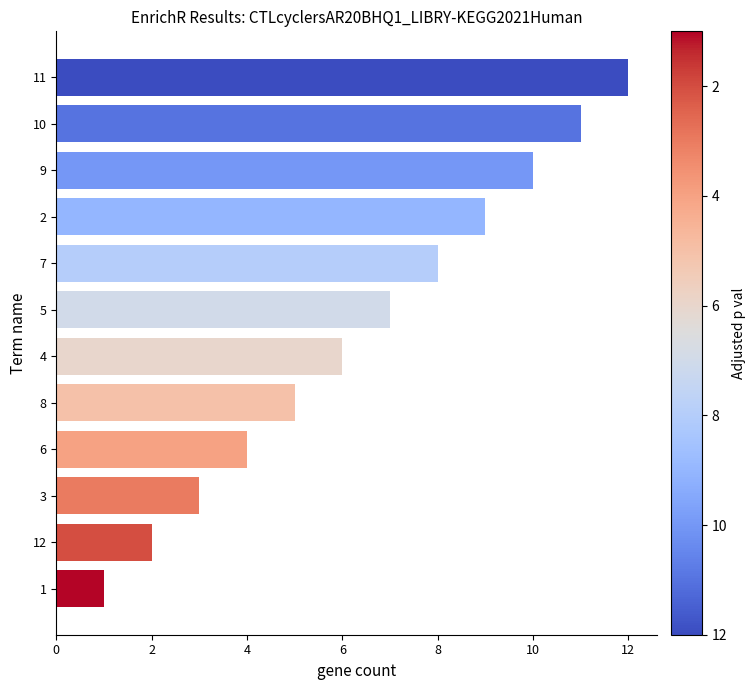

Are the bars grouped side by side (vs. stacked)?

No